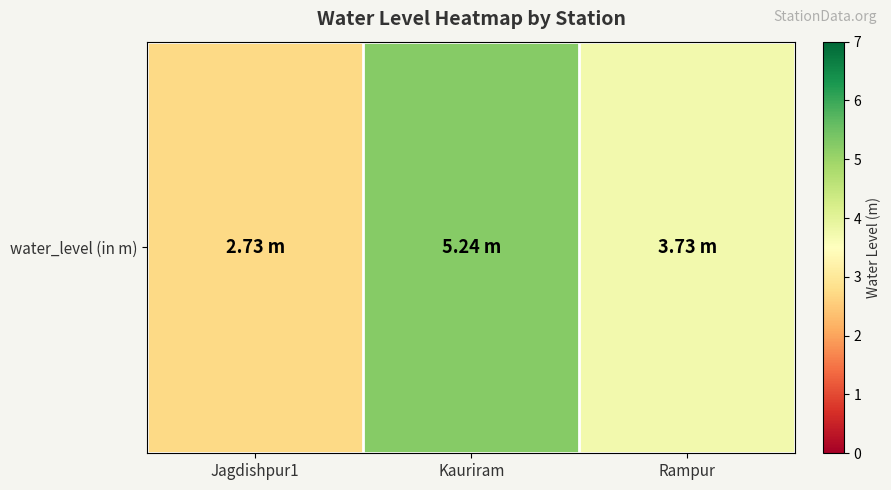

What is the smallest value displayed?

2.7